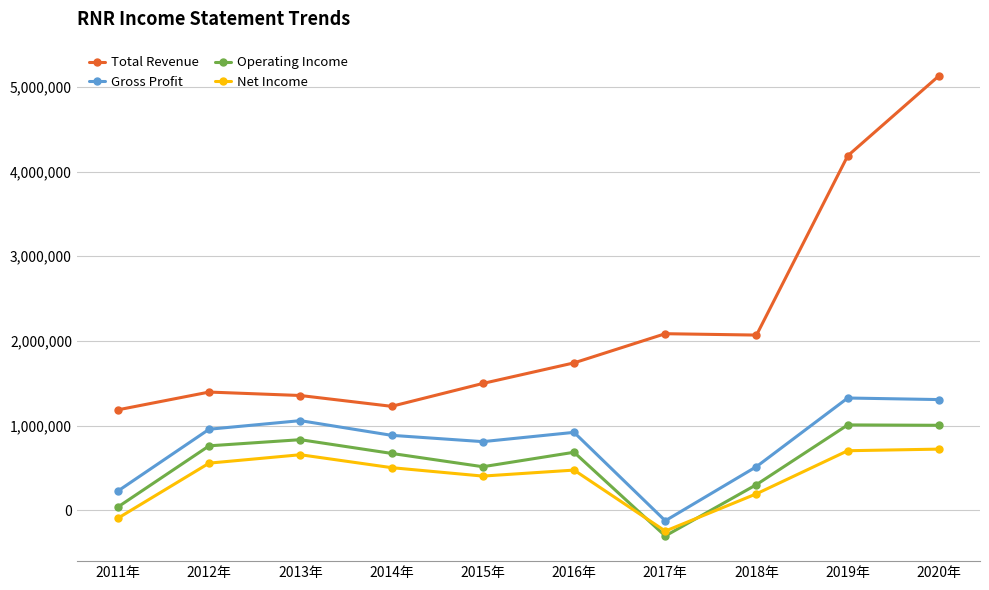

Which series changed the most between 2013年 and 2017年?

Gross Profit